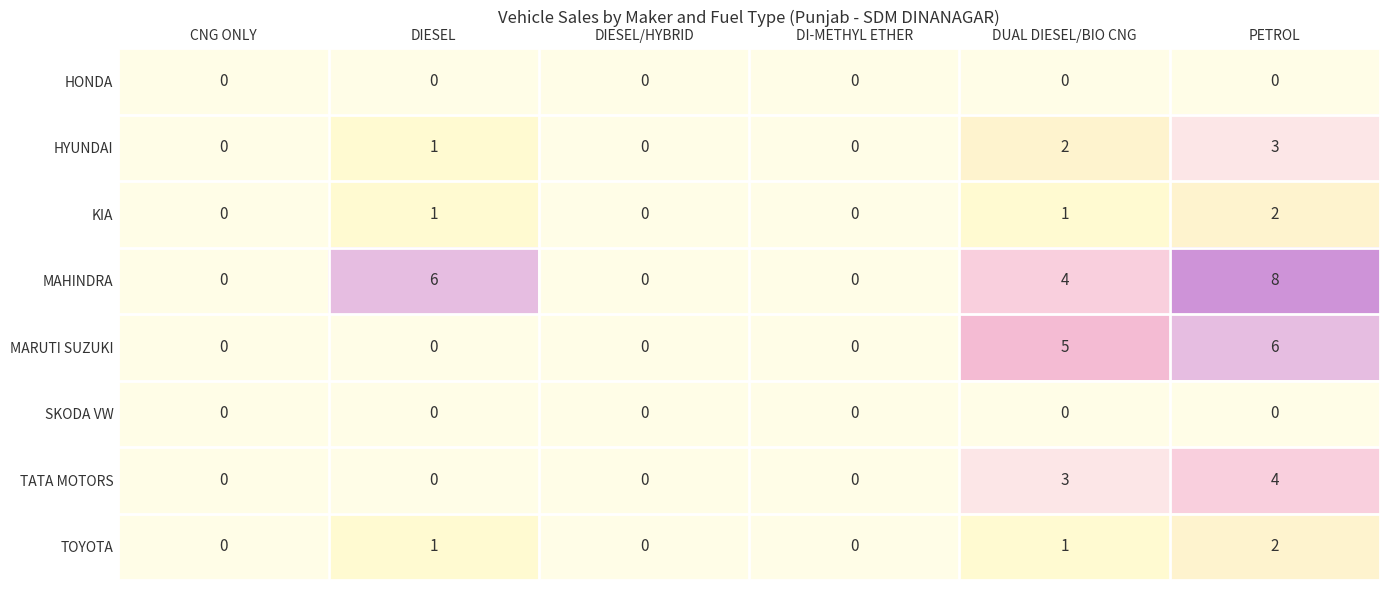

At which category is the sum across all series the highest?

PETROL